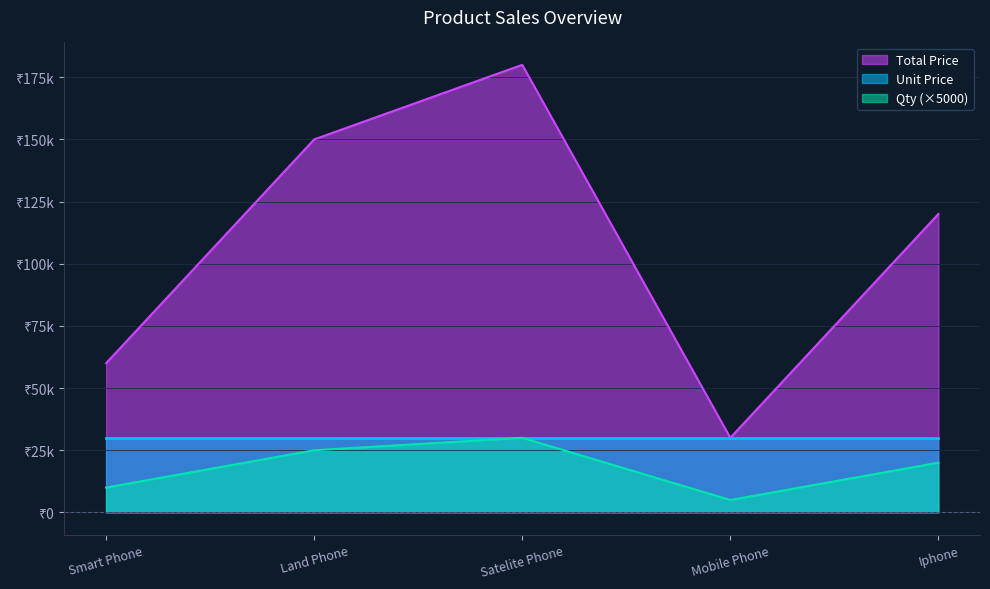

Where is the first local maximum for Qty?

Satelite Phone